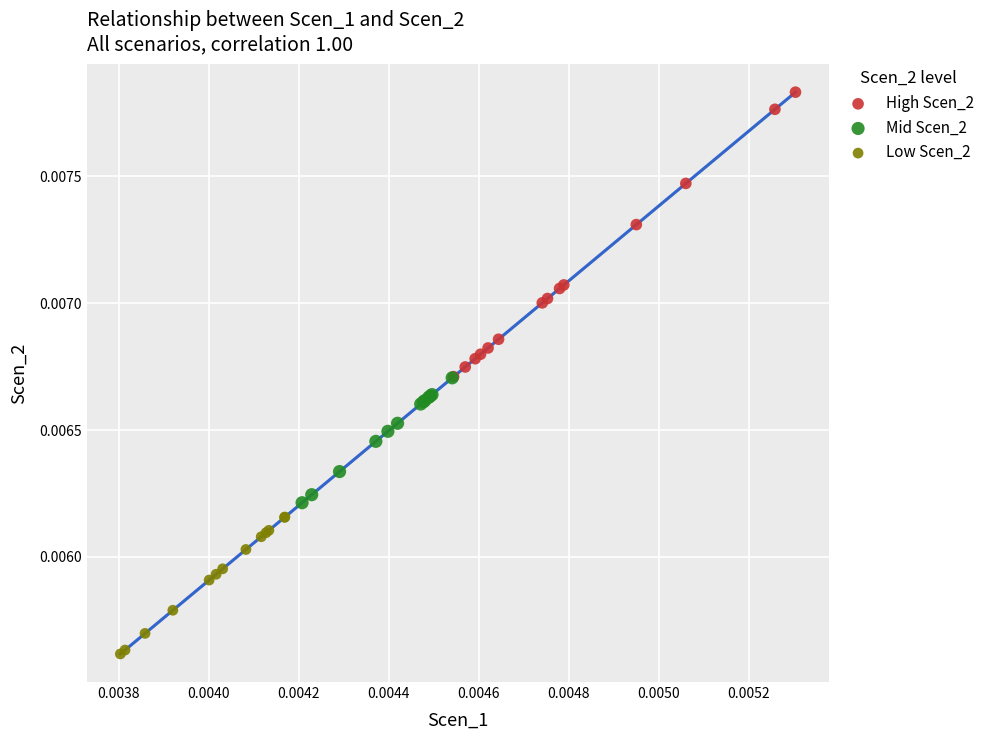

Which series has the largest Y range (max minus min)?

High Scen_2